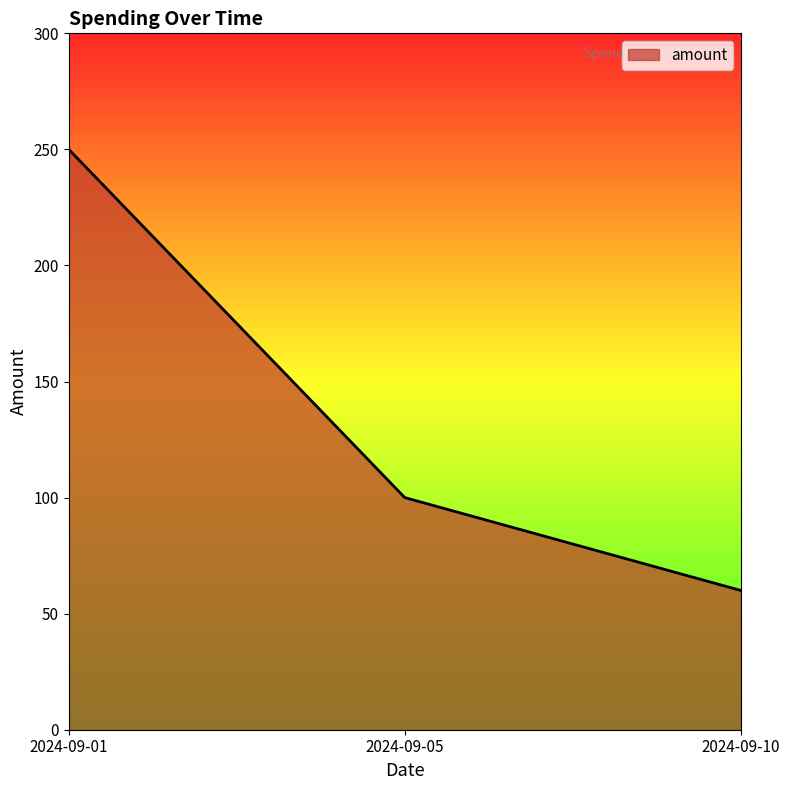

What is the approximate value at 2024-09-10?

60